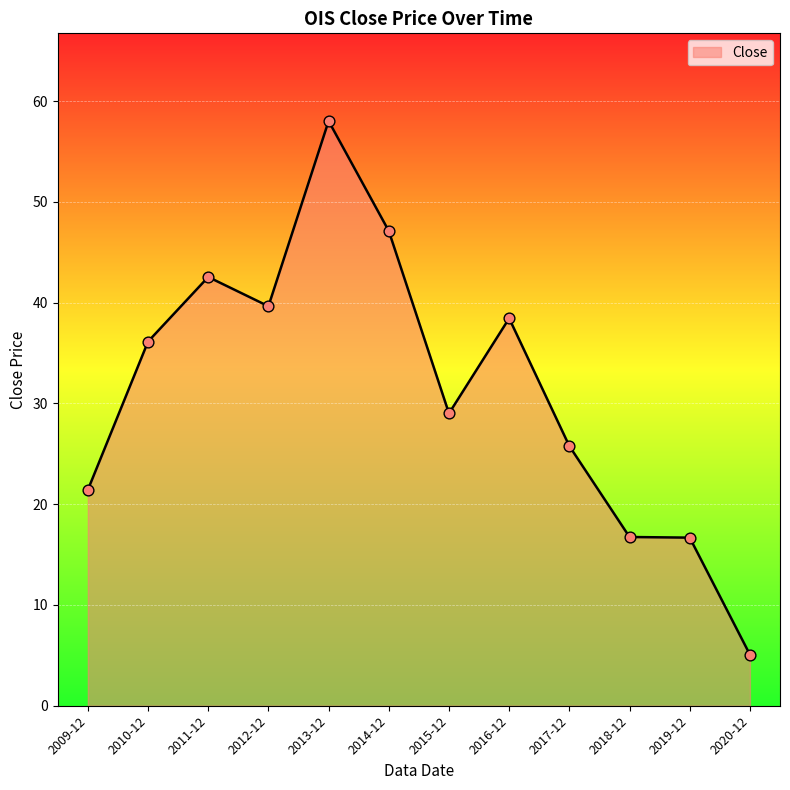

What is the change in value from 2017-12 to 2019-12?

-9.1